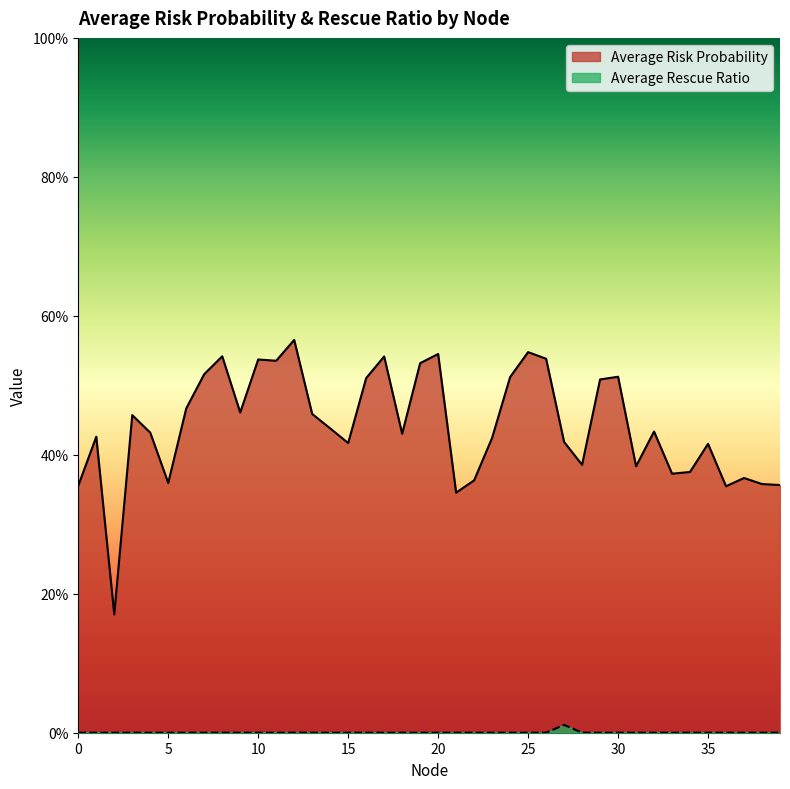

How many data points does each series have?

40